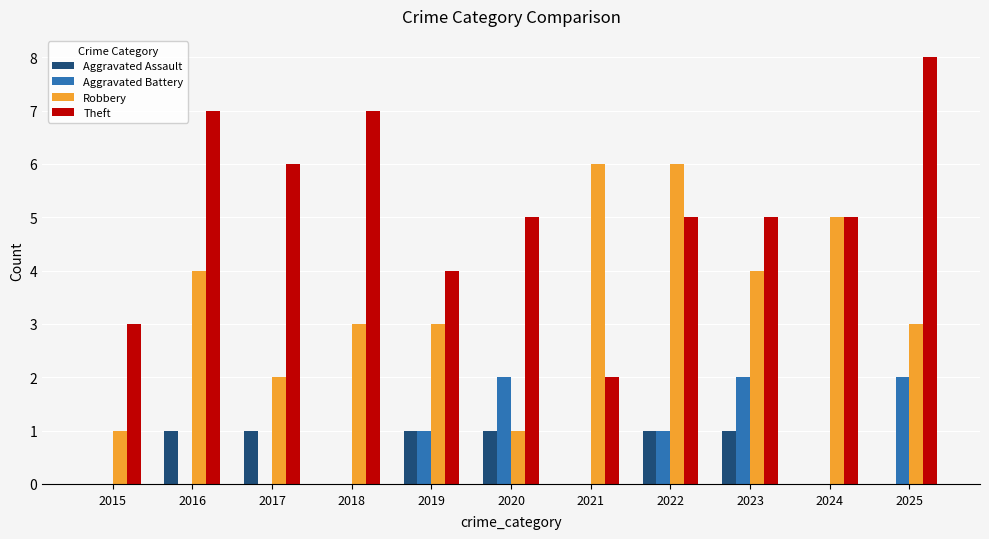

Which series changed the most between 2019 and 2022?

Robbery